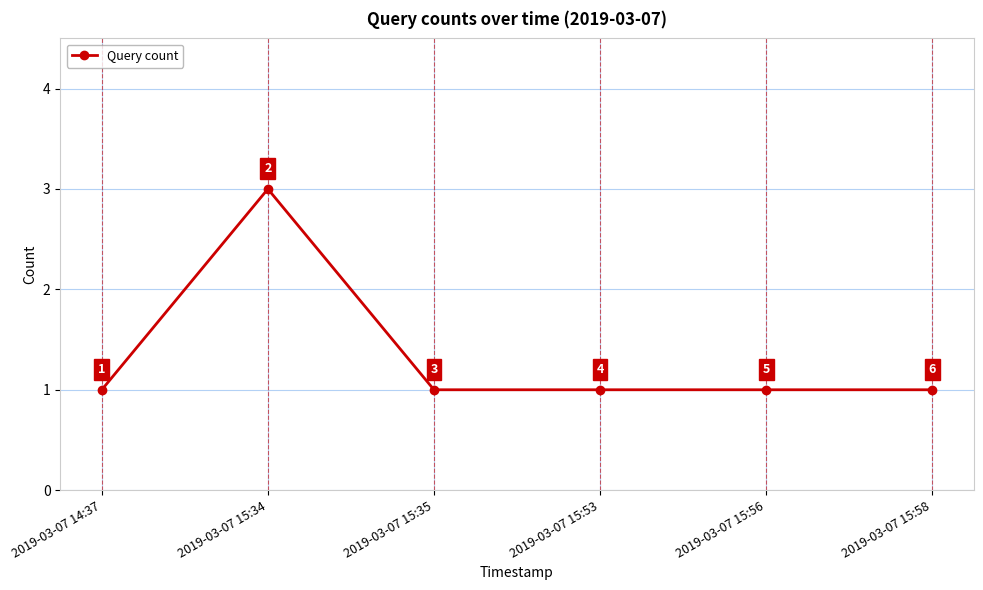

Reading left to right, transcribe all the data shown in this chart.

2019-03-07 14:37=1	2019-03-07 15:34=3	2019-03-07 15:35=1	2019-03-07 15:53=1	2019-03-07 15:56=1	2019-03-07 15:58=1